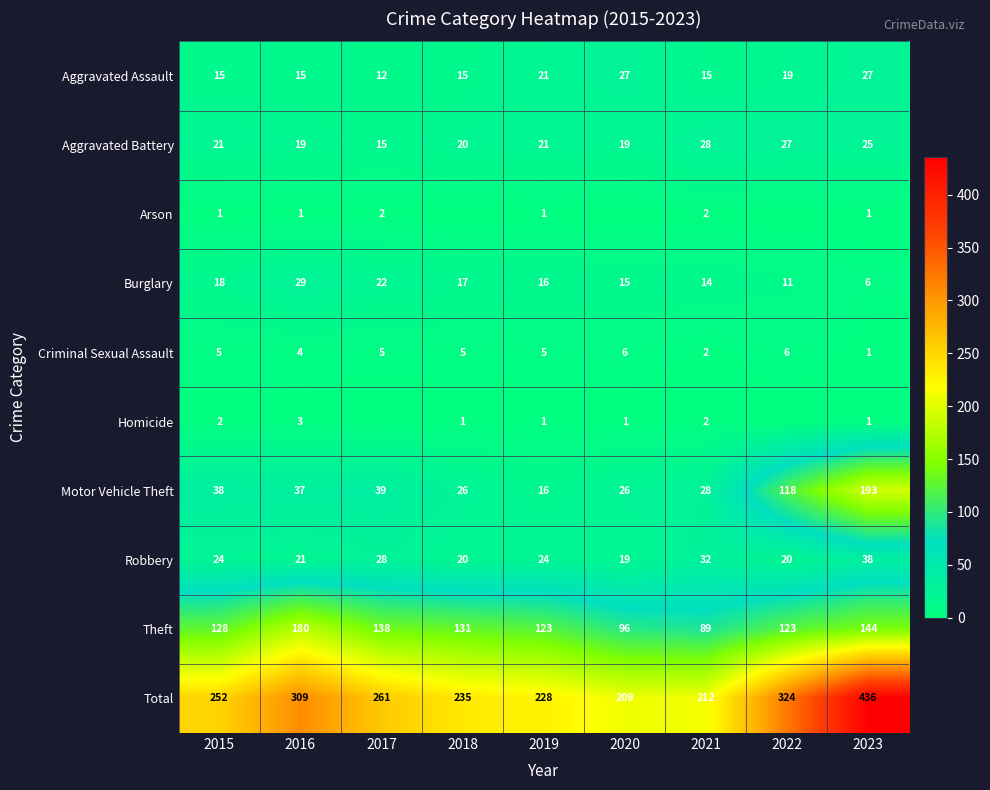

What is the difference between the highest and lowest values at 2015?

251